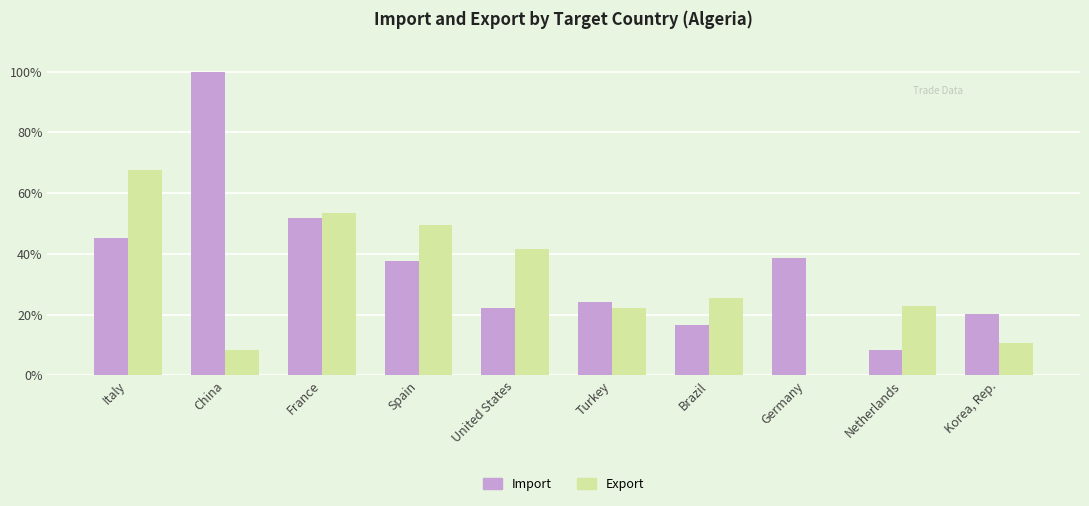

What is the sum of all Export values?

301.7